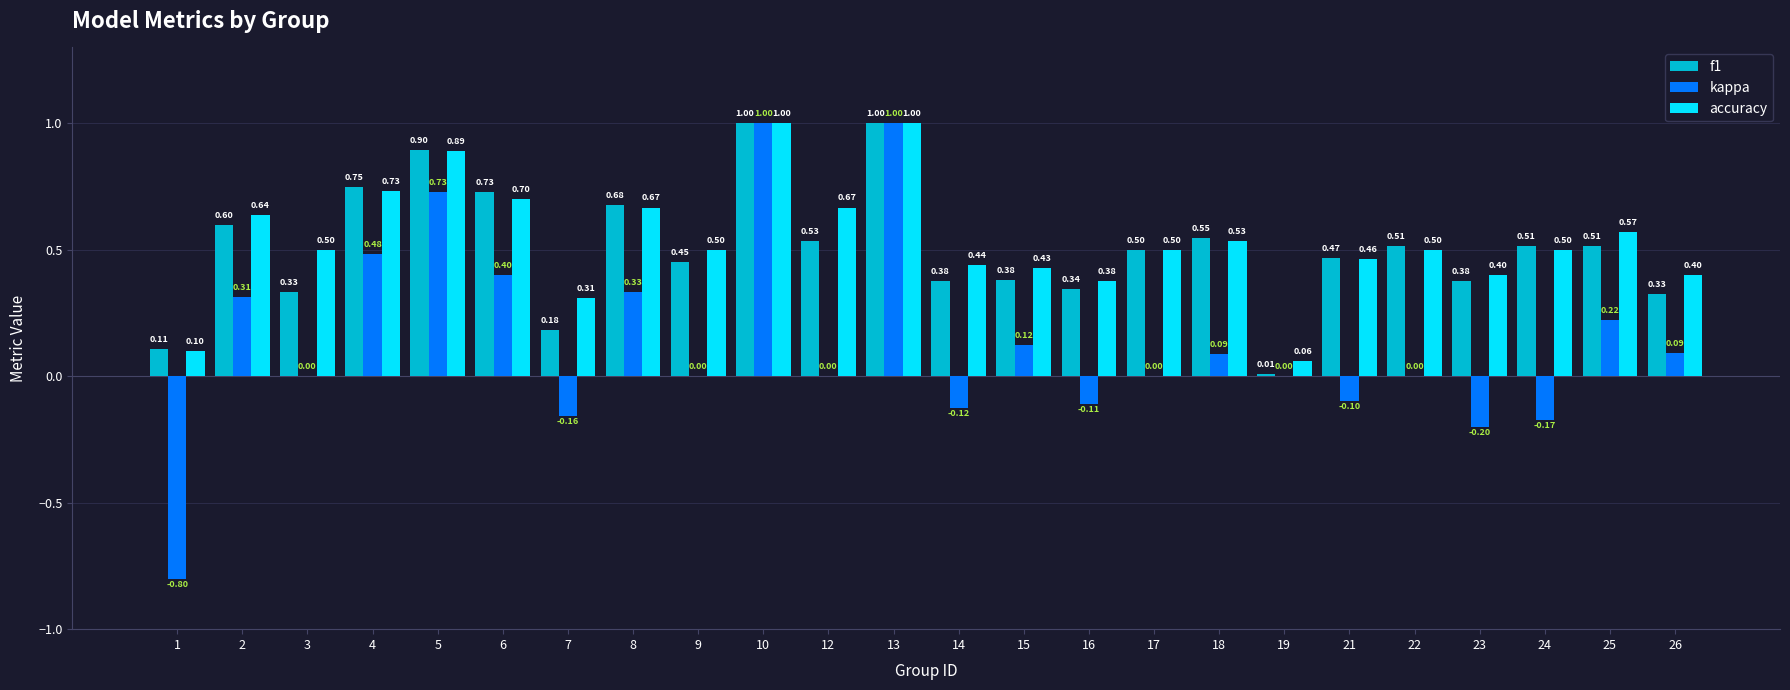

Are the bars grouped side by side (vs. stacked)?

Yes